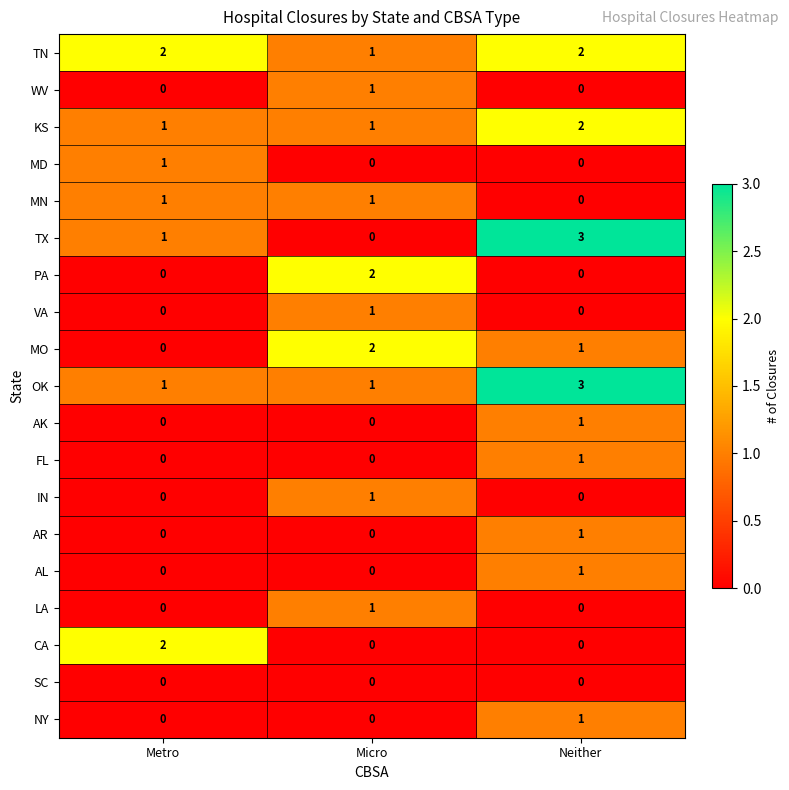

Which series has the widest spread of values?

TX